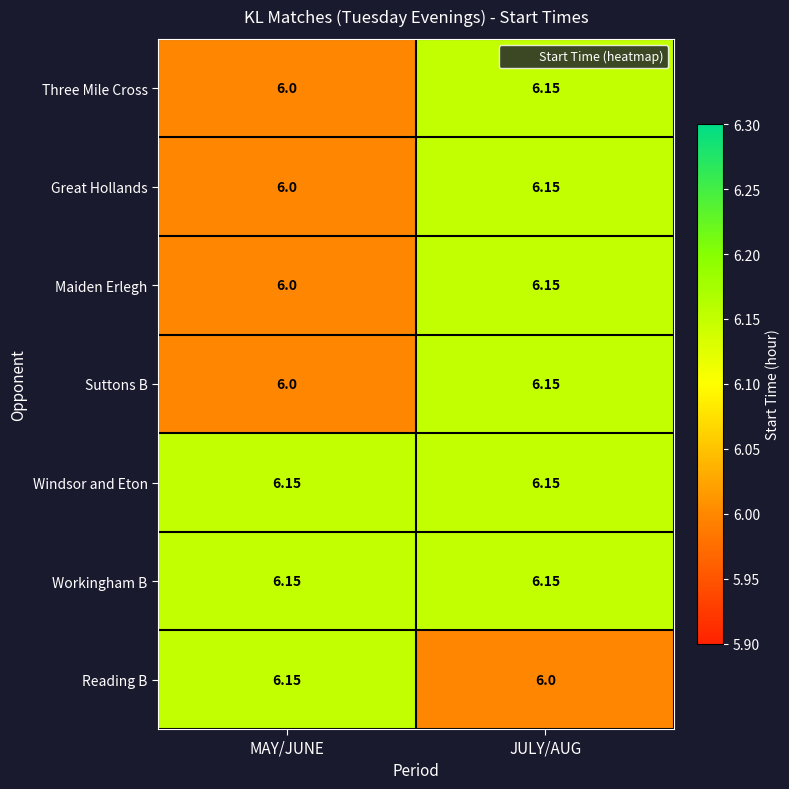

Which category has the lowest value in the Three Mile Cross series?

MAY/JUNE